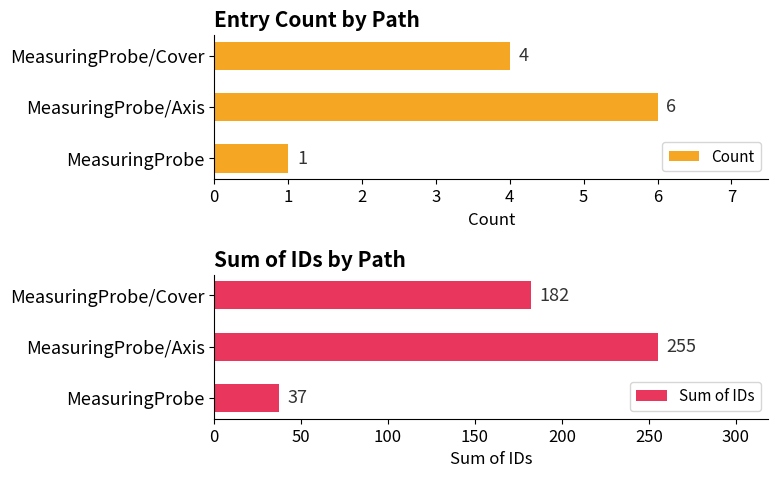

Which series has the largest total across all categories?

Sum of IDs